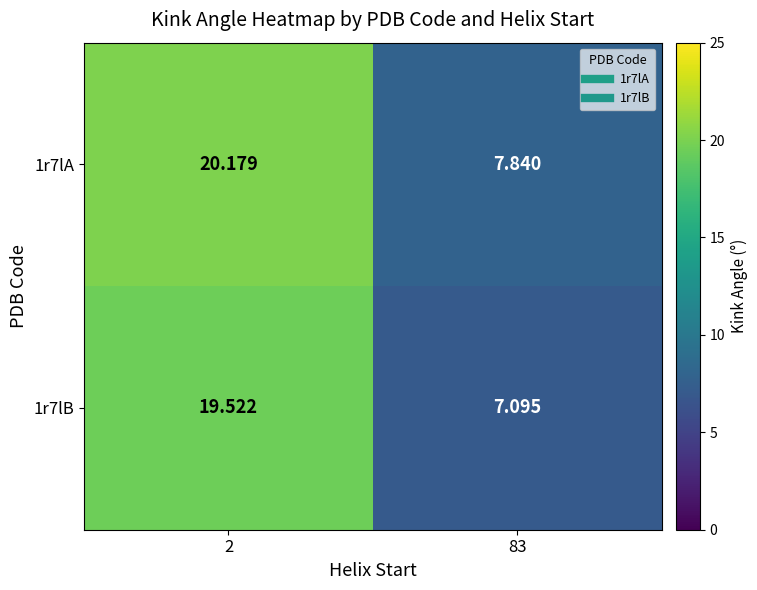

At which category is the sum across all series the highest?

2